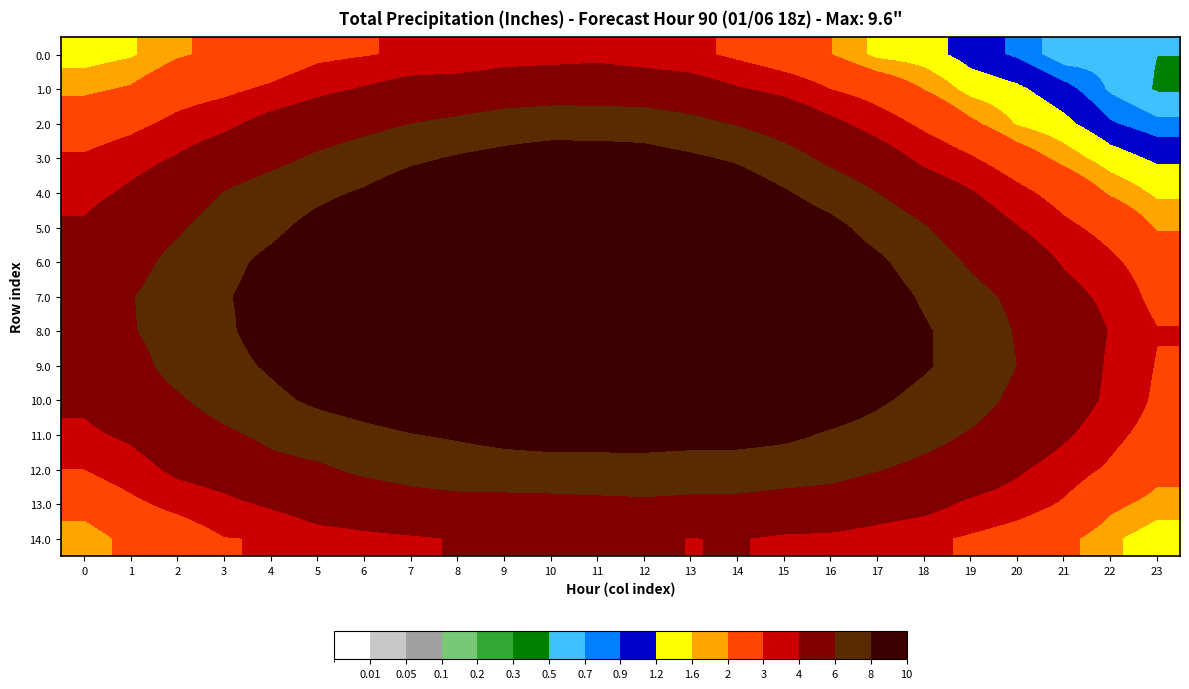

Which series has the largest total across all categories?

8.0